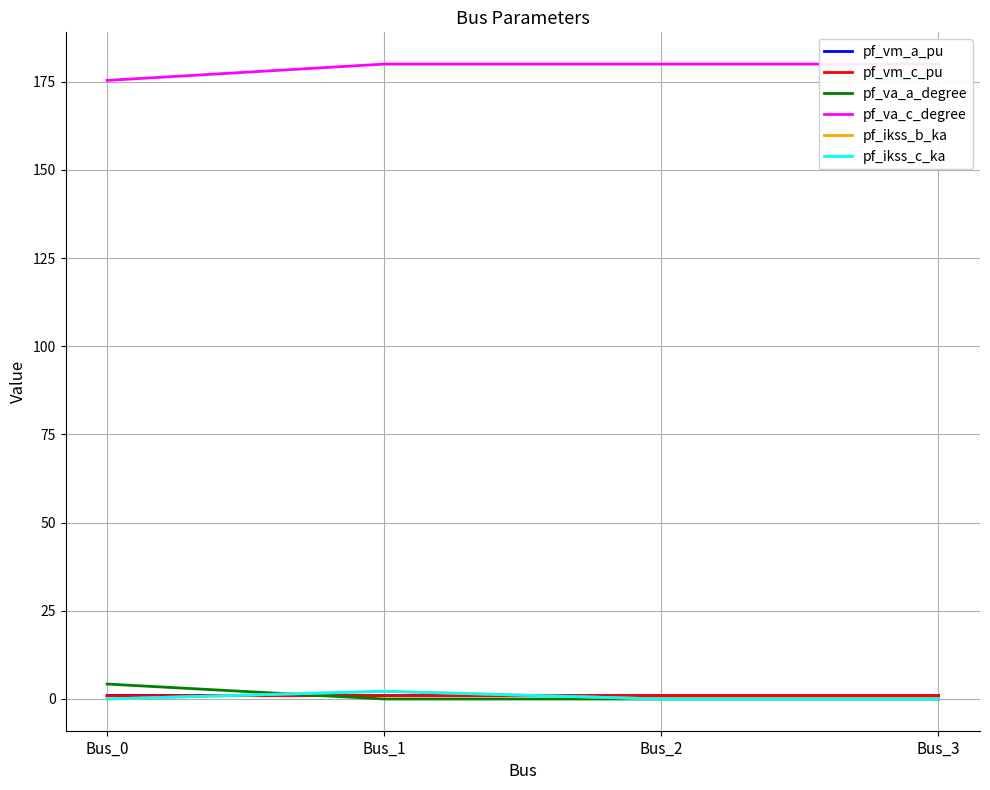

Rank the series at Bus_0 from lowest to highest value.

pf_ikss_b_ka, pf_ikss_c_ka, pf_vm_c_pu, pf_vm_a_pu, pf_va_a_degree, pf_va_c_degree